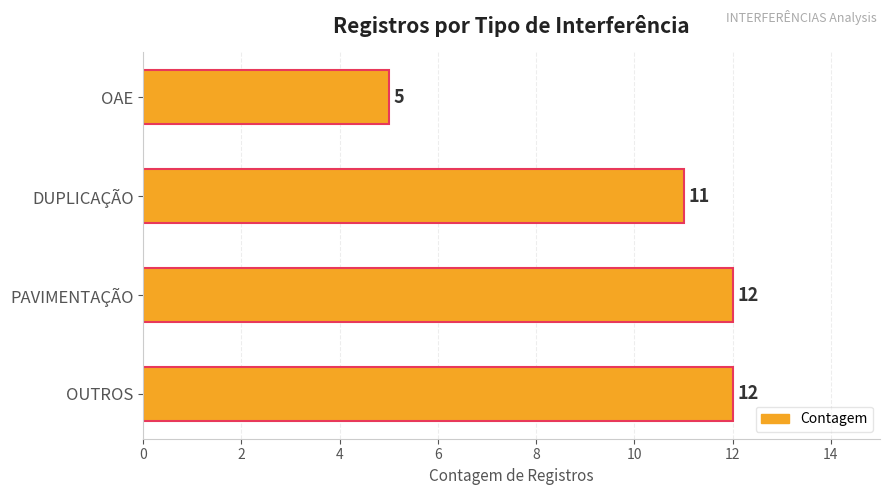

What is the maximum value shown in the chart?

12